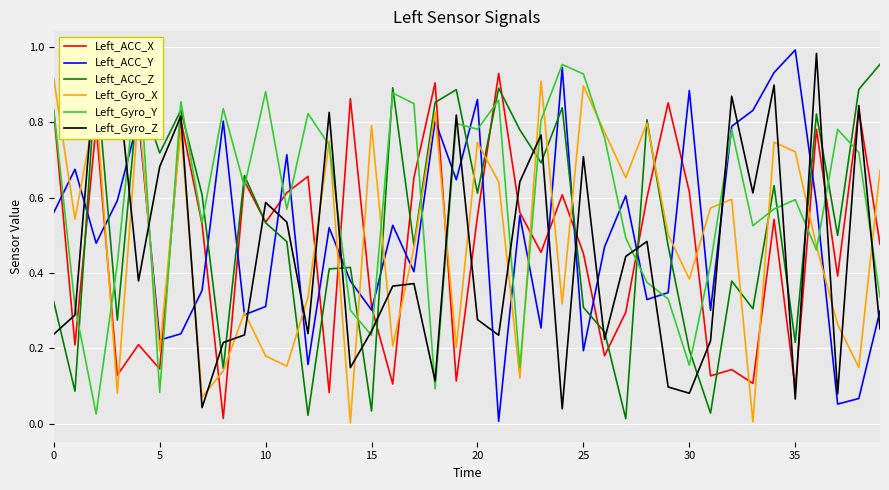

Reading left to right, extract all data points from this chart.

Left_ACC_X: 0.8	0.2	0.8	0.1	0.2	0.1	0.8	0.5	0.0	0.6	0.5	0.6	0.7	0.1	0.9	0.3	0.1	0.7	0.9	0.1	0.6	0.9	0.6	0.5	0.6	0.5	0.2	0.3	0.6	0.9	0.6	0.1	0.1	0.1	0.5	0.1	0.8	0.4	0.8	0.5
Left_ACC_Y: 0.6	0.7	0.5	0.6	0.8	0.2	0.2	0.4	0.8	0.3	0.3	0.7	0.2	0.5	0.4	0.3	0.5	0.4	0.8	0.6	0.9	0.0	0.6	0.3	0.9	0.2	0.5	0.6	0.3	0.3	0.9	0.3	0.8	0.8	0.9	1.0	0.6	0.1	0.1	0.3
Left_ACC_Z: 0.3	0.1	0.9	0.3	0.9	0.7	0.8	0.6	0.1	0.7	0.5	0.5	0.0	0.4	0.4	0.0	0.9	0.5	0.9	0.9	0.6	0.9	0.8	0.7	0.8	0.3	0.2	0.0	0.8	0.5	0.2	0.0	0.4	0.3	0.6	0.2	0.8	0.5	0.9	1.0
Left_Gyro_X: 0.9	0.5	0.8	0.1	0.8	0.2	0.8	0.1	0.1	0.3	0.2	0.2	0.3	0.7	0.0	0.8	0.2	0.5	0.8	0.2	0.7	0.6	0.1	0.9	0.3	0.9	0.8	0.7	0.8	0.5	0.4	0.6	0.6	0.0	0.7	0.7	0.5	0.3	0.1	0.7
Left_Gyro_Y: 0.8	0.3	0.0	0.4	1.0	0.1	0.9	0.5	0.8	0.6	0.9	0.6	0.8	0.7	0.3	0.2	0.9	0.8	0.1	0.8	0.8	0.9	0.1	0.8	1.0	0.9	0.8	0.5	0.4	0.3	0.2	0.4	0.8	0.5	0.6	0.6	0.5	0.8	0.7	0.3
Left_Gyro_Z: 0.2	0.3	1.0	0.9	0.4	0.7	0.8	0.0	0.2	0.2	0.6	0.5	0.2	0.8	0.1	0.2	0.4	0.4	0.1	0.8	0.3	0.2	0.6	0.8	0.0	0.7	0.2	0.4	0.5	0.1	0.1	0.2	0.9	0.6	0.9	0.1	1.0	0.1	0.8	0.3